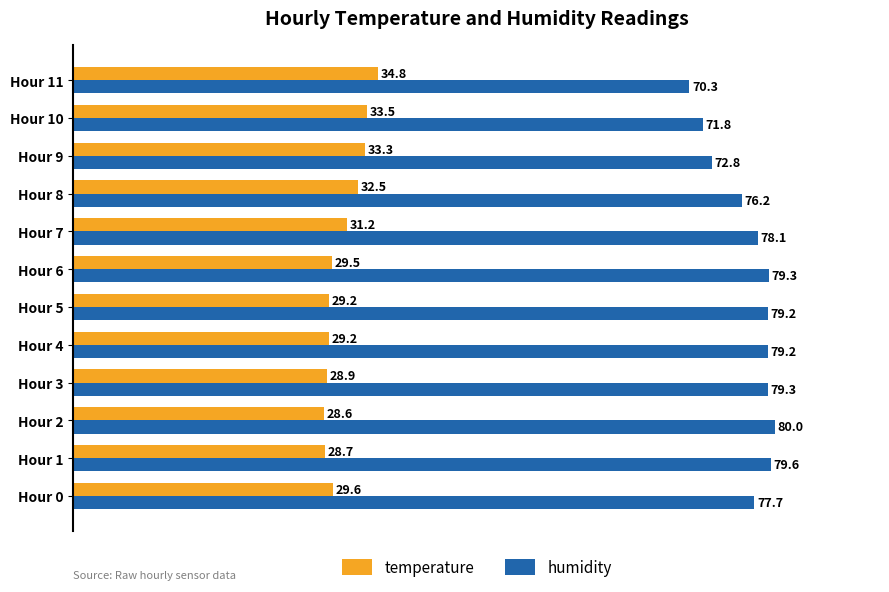

Between Hour 2 and Hour 4, which series saw the biggest shift?

humidity